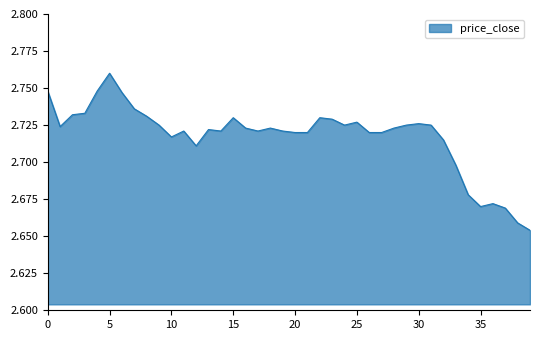

Which category has the lowest value across all series?

39